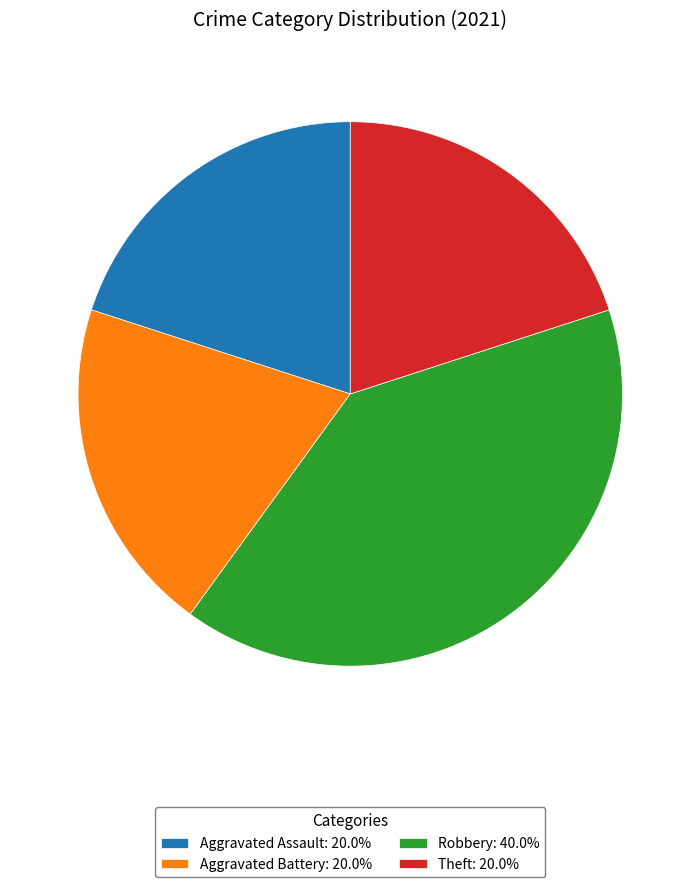

Is there any slice that represents more than half of the pie?

No